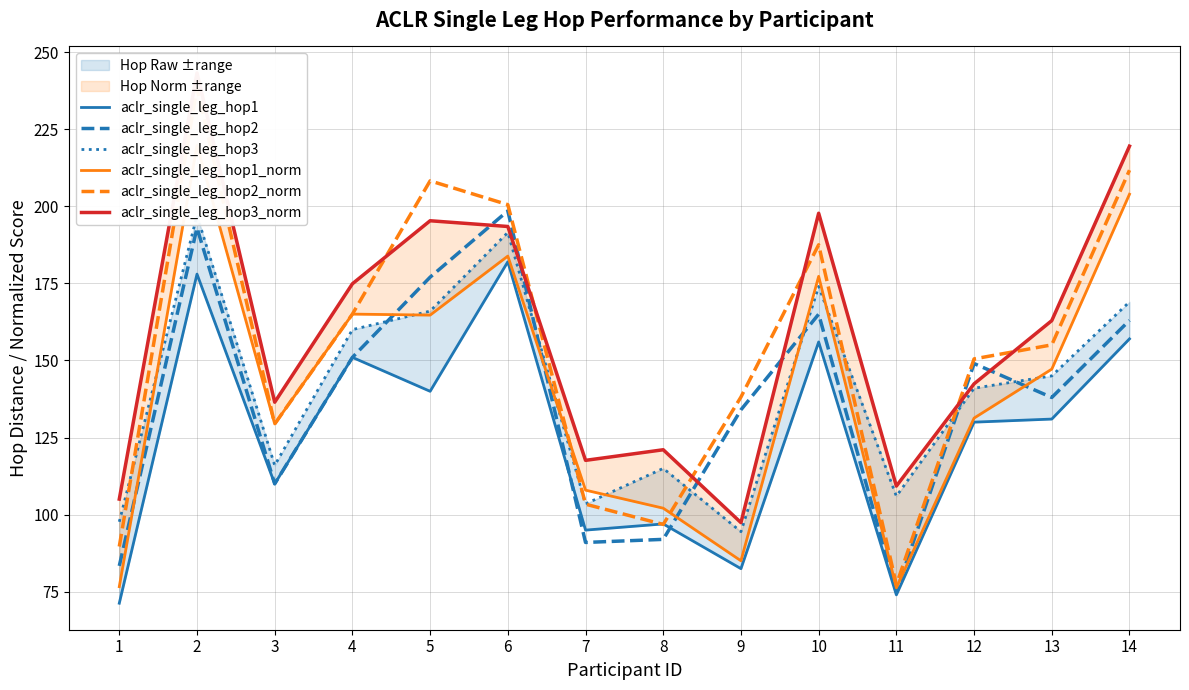

What is the total value across all series at 5?

1051.2